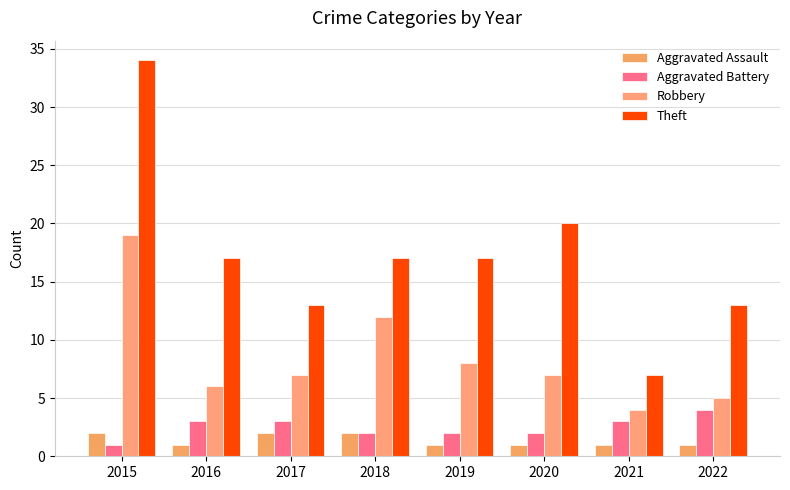

Is it true that Robbery equals 5 at 2015?

False